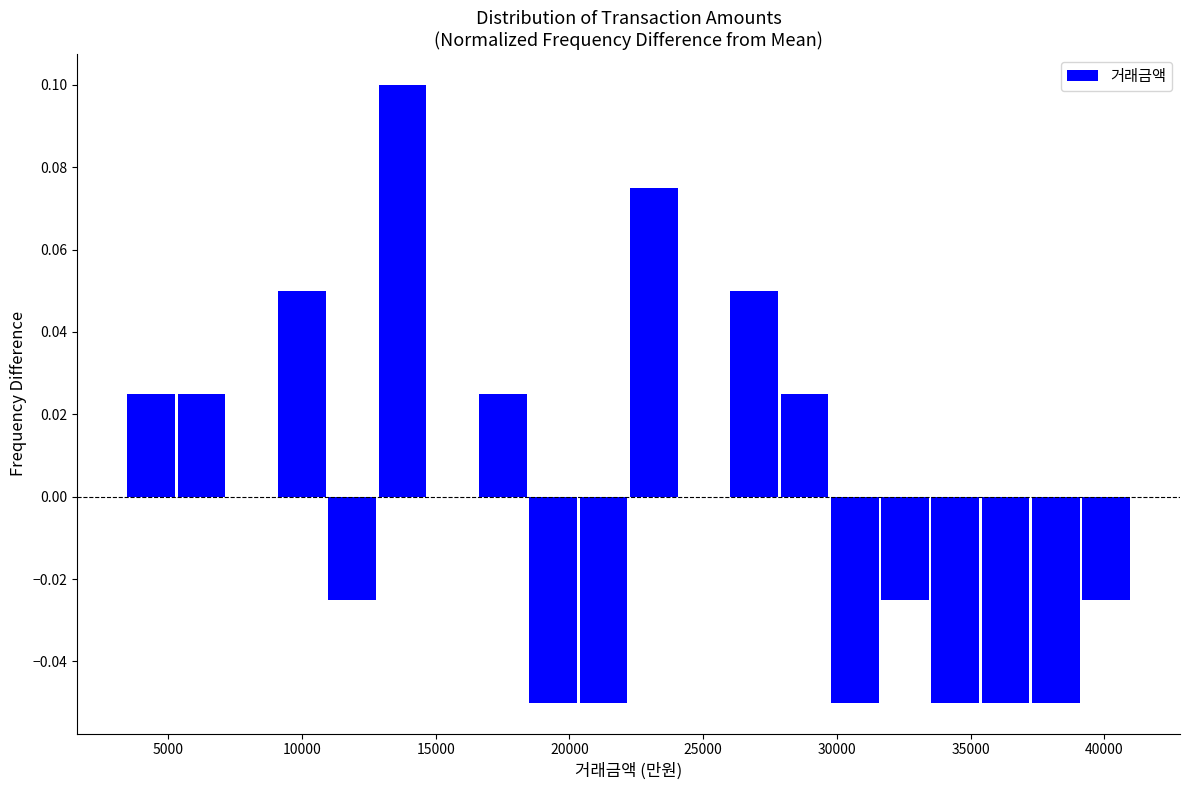

Around what value on the x-axis is the tallest bar? Give the approximate position of its centre, as read against the axis.

14000